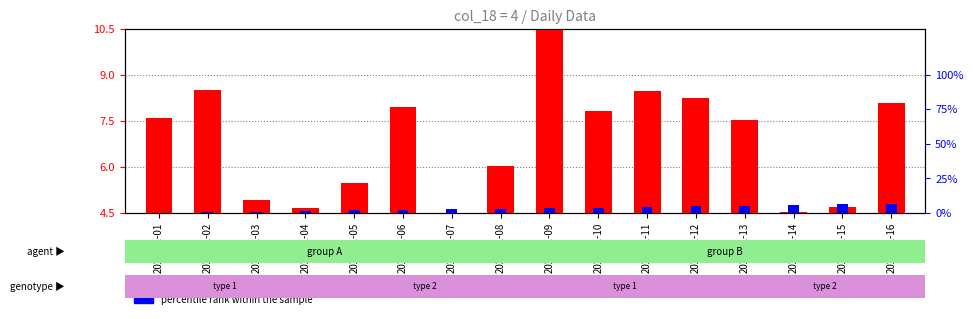

What is the sum of all count values?

37.5